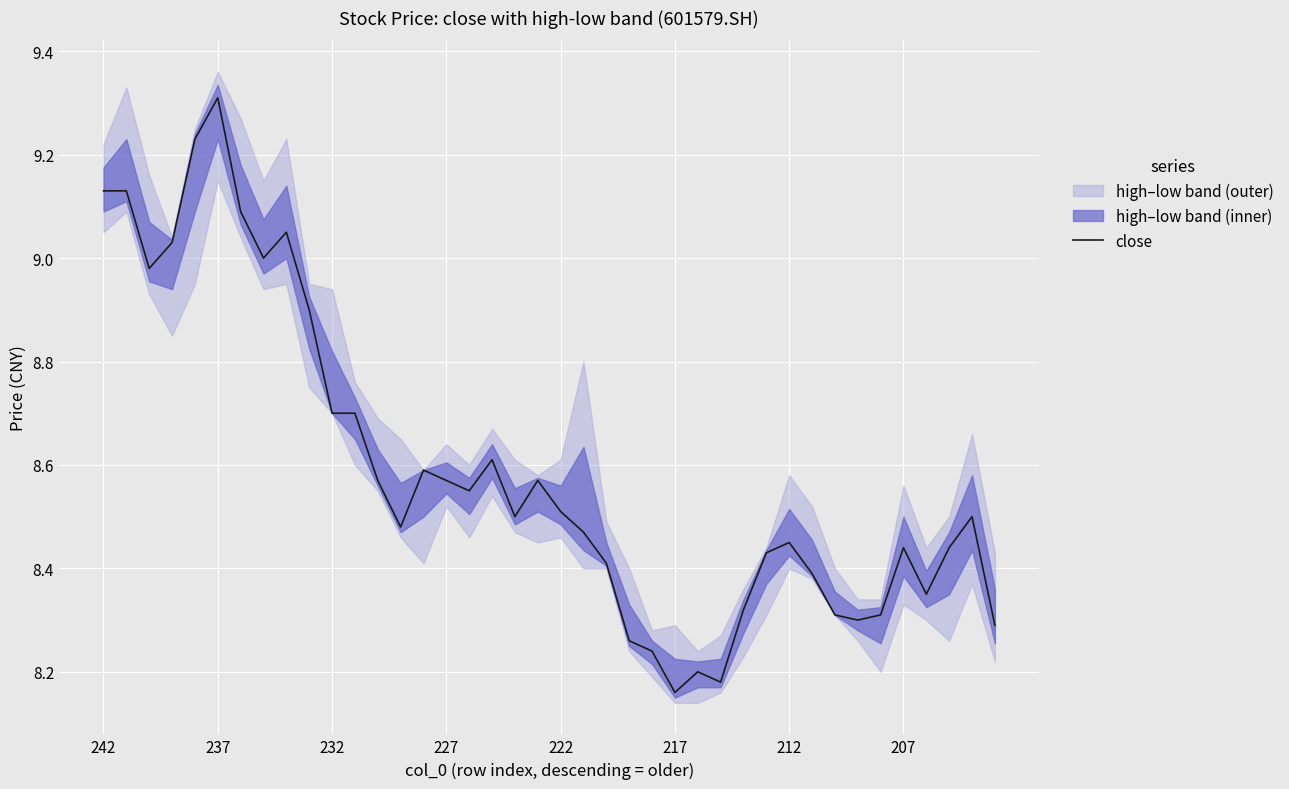

The close series shows 15.1 at 232. True or false?

False